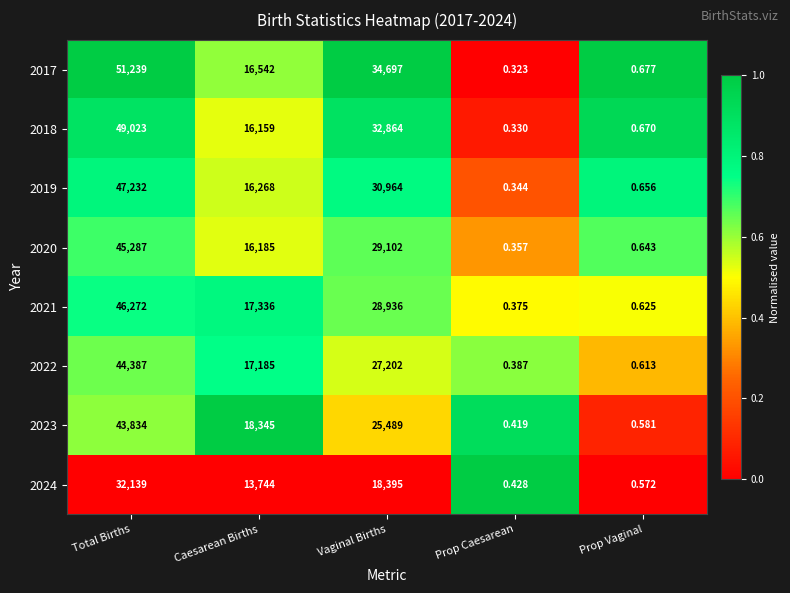

Is the value of 2024 at Total Births greater than the value of 2022 at Caesarean Births?

Yes